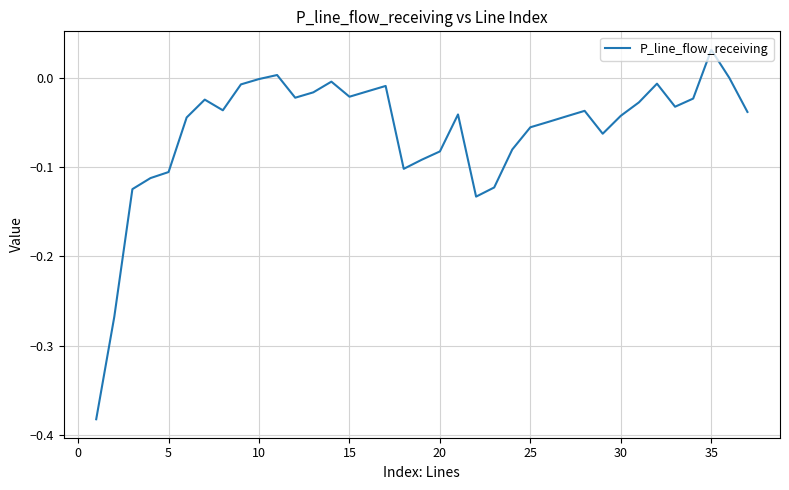

Which label corresponds to the largest value in the chart?

35